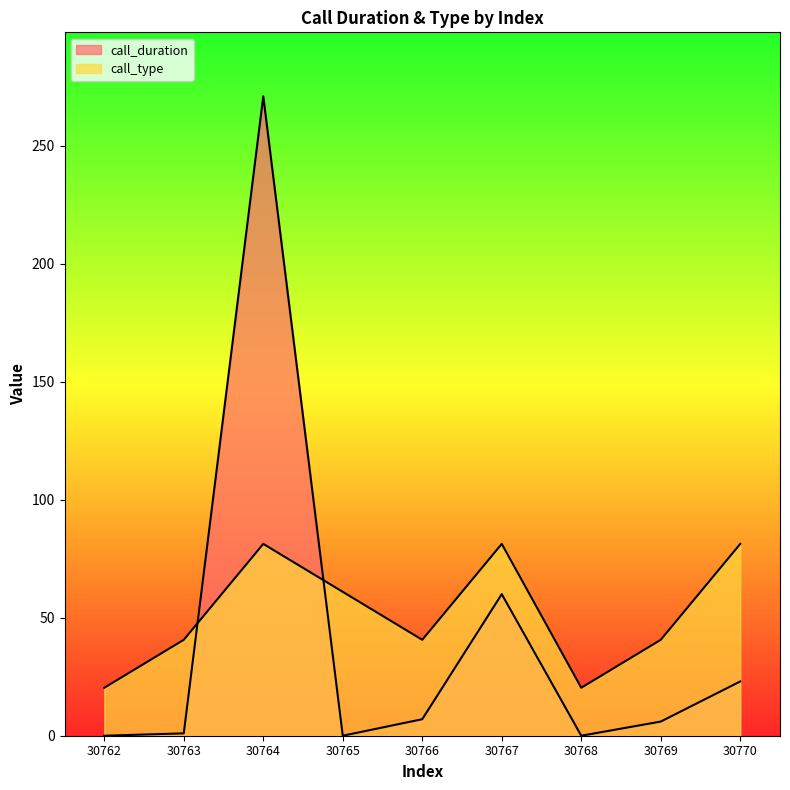

What is the spread (max minus min) of values at 30766?

33.6